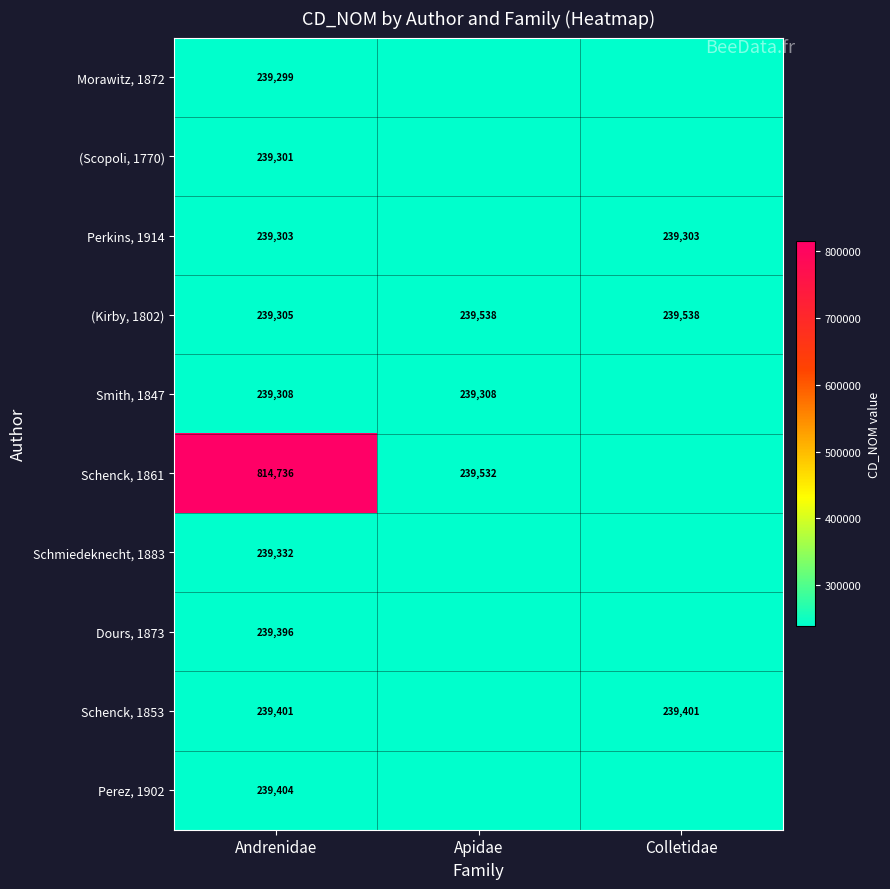

What is the difference between the (Kirby, 1802) values at Apidae and Andrenidae?

233